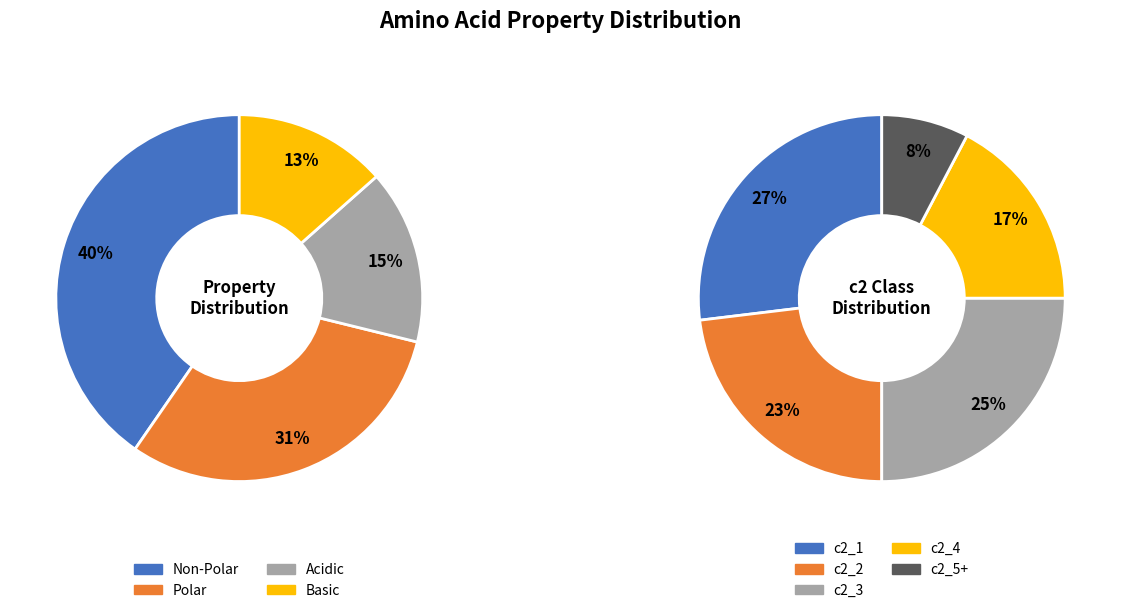

What percentage is the non_polar slice, to the nearest percent?

40%